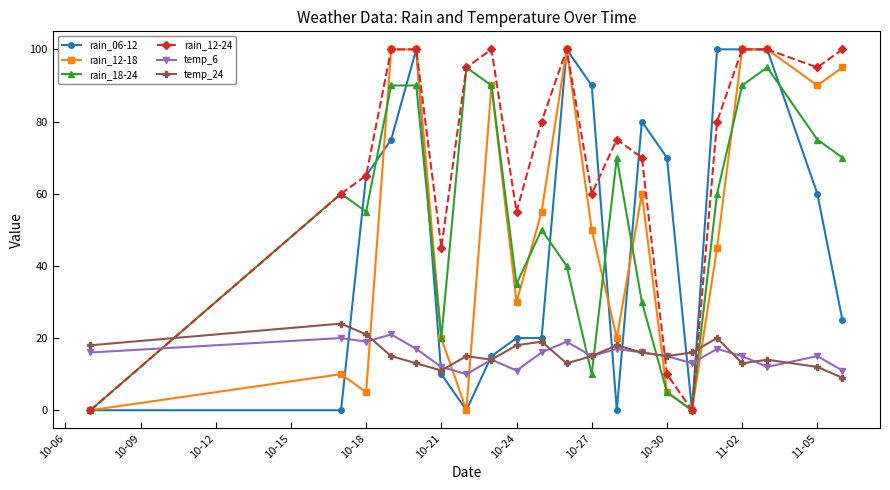

What is the greatest value displayed?

100